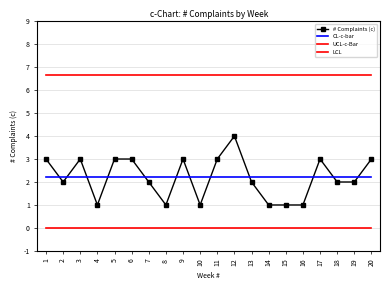

Is the value of LCL at 11 greater than the value of # Complaints (c) at 6?

No